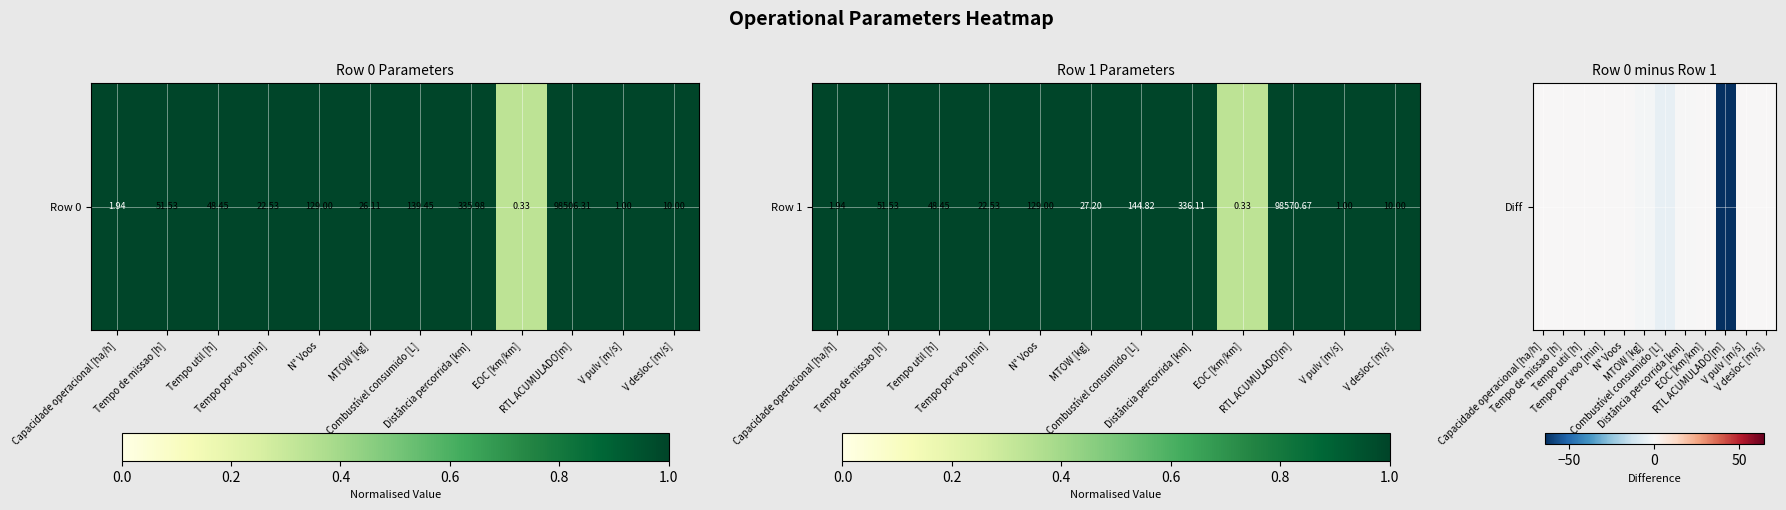

What is the sum of all values?

-70.9